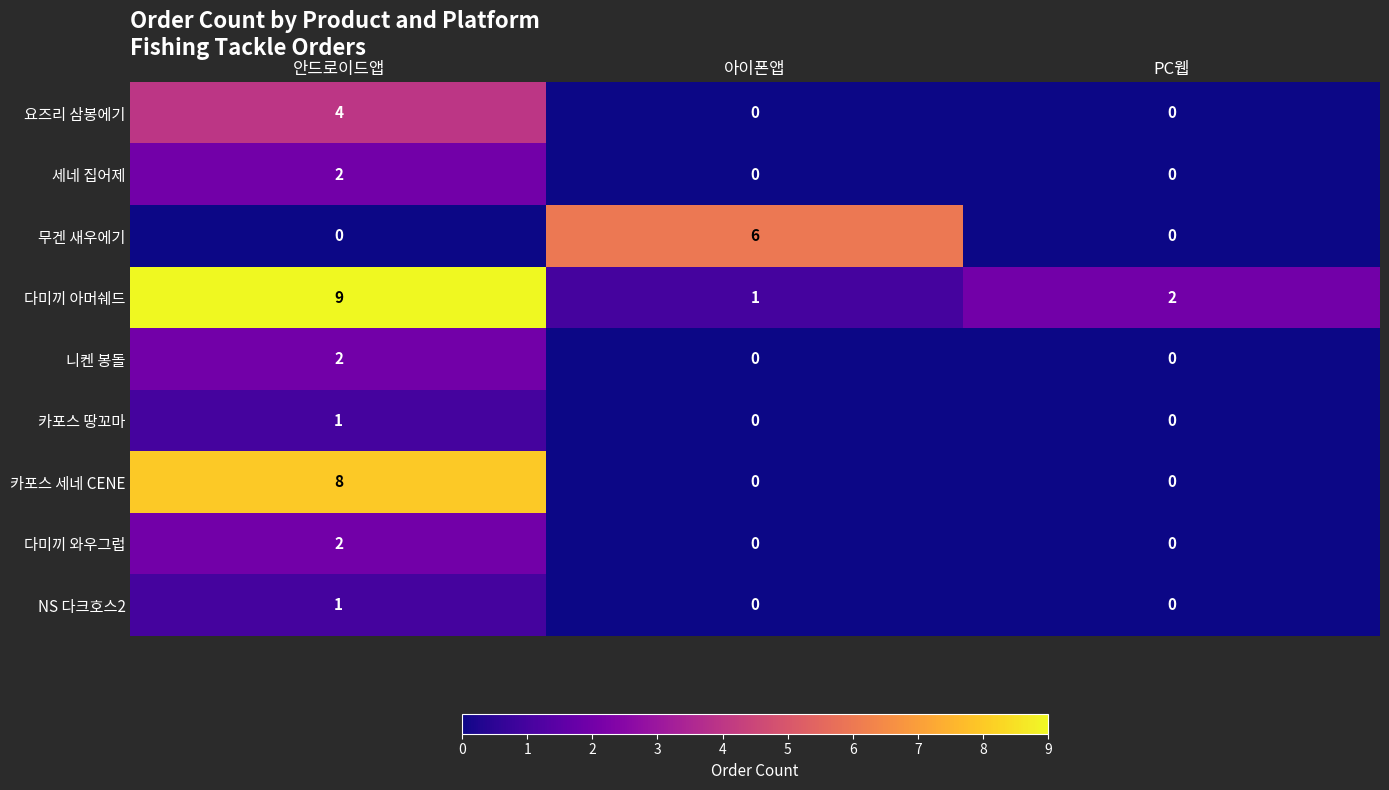

What is the difference between the 다미끼 아머쉐드 values at 아이폰앱 and 안드로이드앱?

8